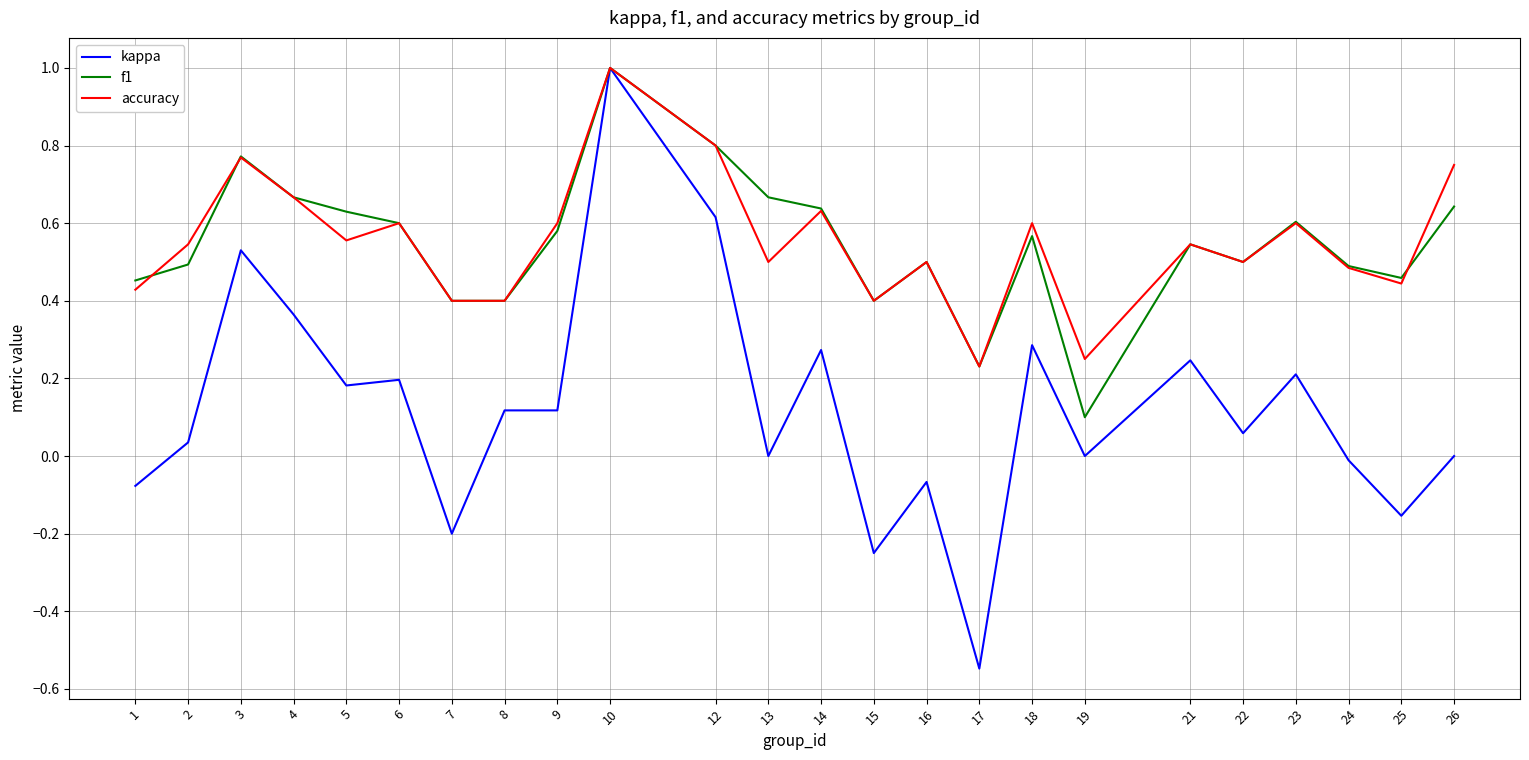

At which label does accuracy reach its peak?

10